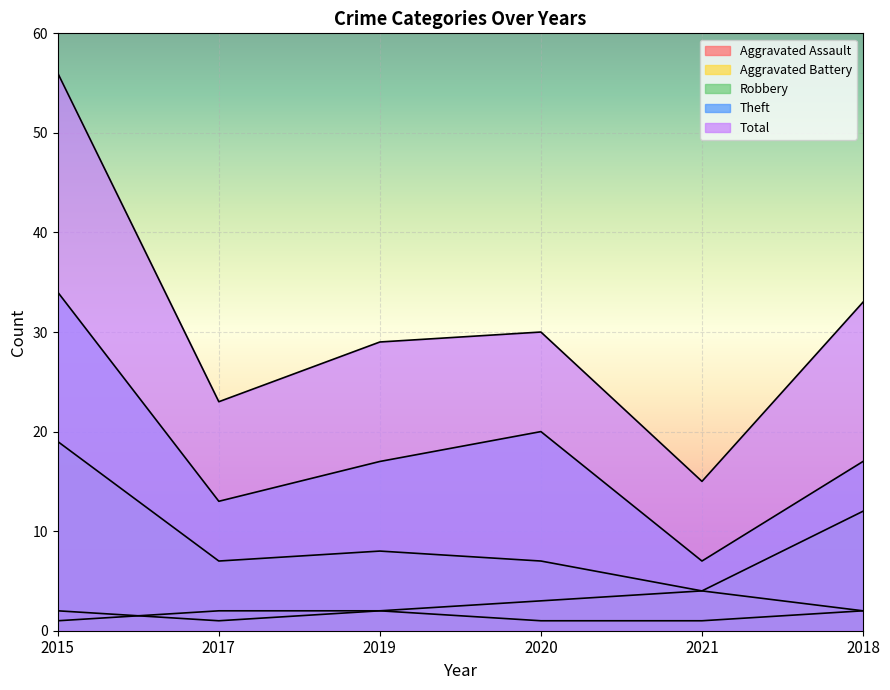

Reading right to left, transcribe all the data shown in this chart.

Aggravated Assault: 2018=2	2021=1	2020=1	2019=2	2017=1	2015=2
Aggravated Battery: 2018=2	2021=4	2020=3	2019=2	2017=2	2015=1
Robbery: 2018=12	2021=4	2020=7	2019=8	2017=7	2015=19
Theft: 2018=17	2021=7	2020=20	2019=17	2017=13	2015=34
Total: 2018=33	2021=15	2020=30	2019=29	2017=23	2015=56